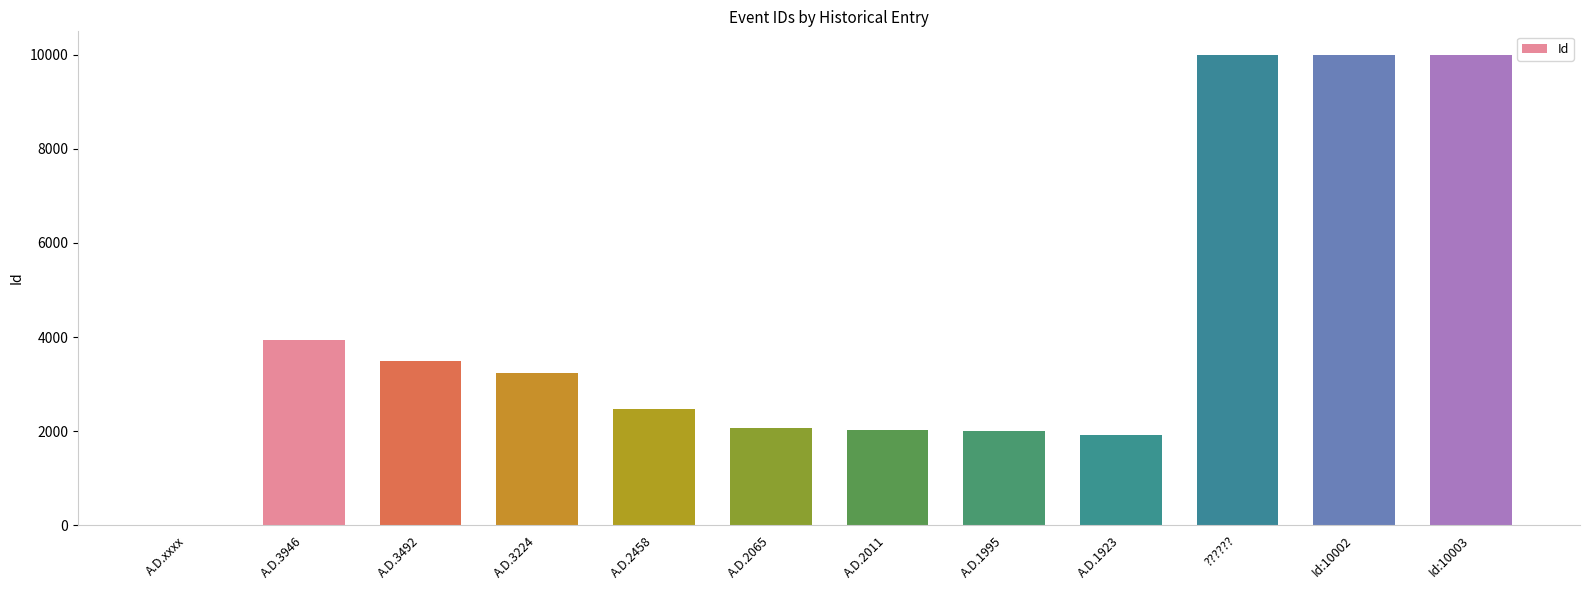

The chart shows a value of 2065 at A.D.2065. True or false?

True